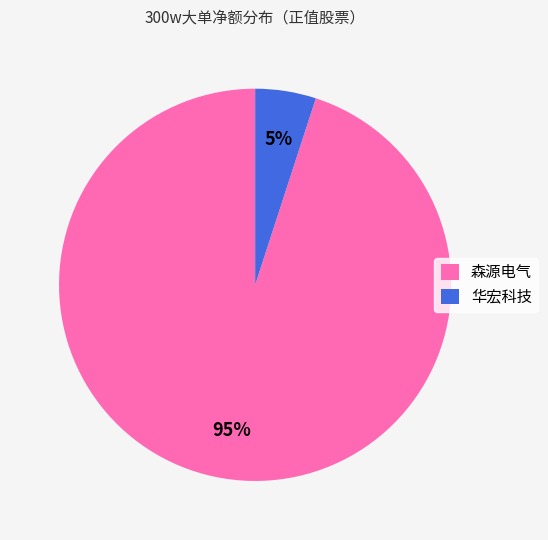

What is the smallest slice in the pie chart?

华宏科技